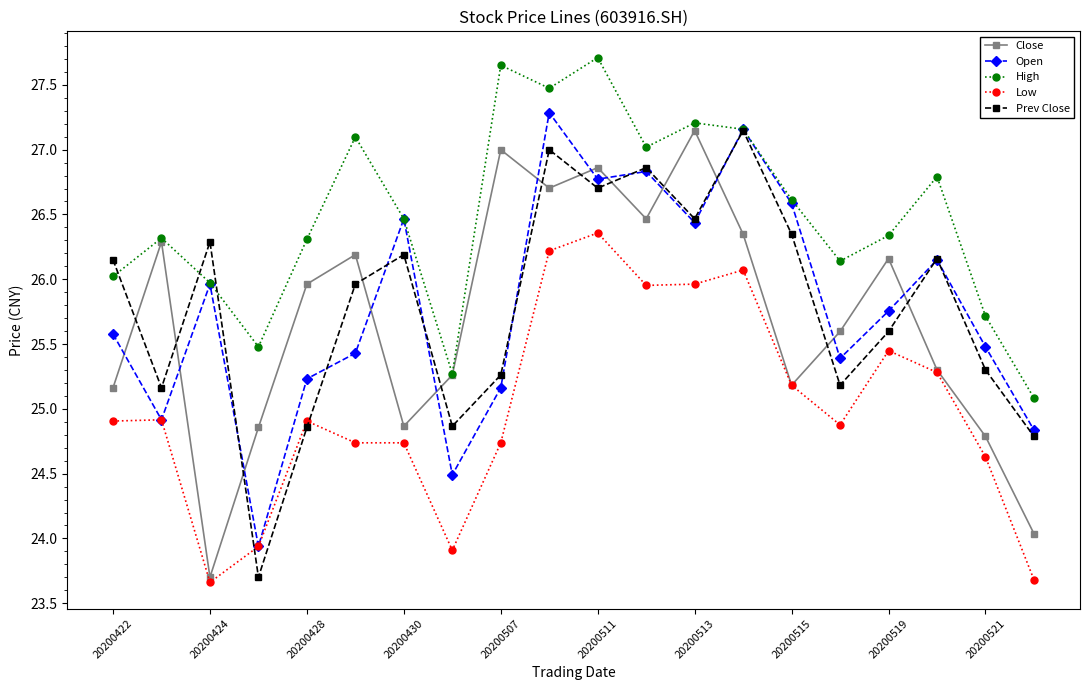

What is the lowest value of the Prev Close series?

23.7